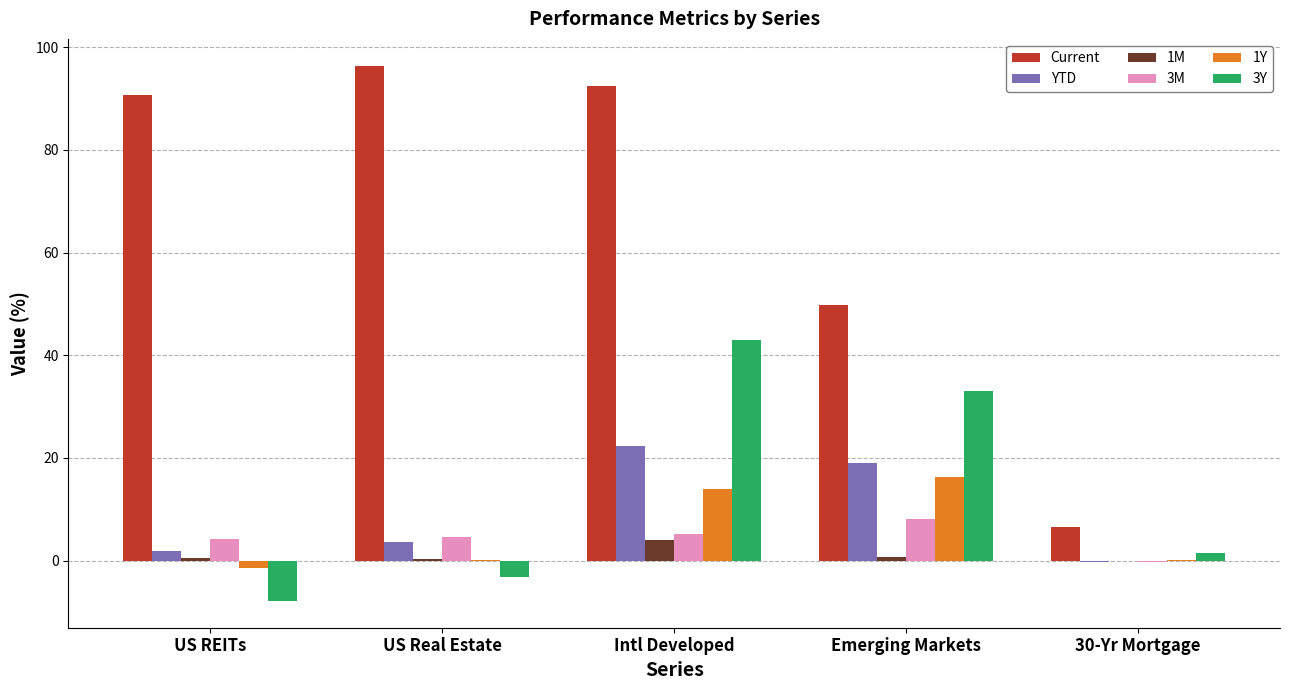

What is the highest value of the 3Y series?

42.9